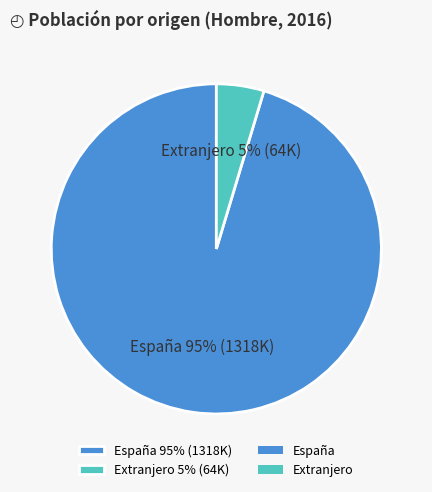

Which slice is the smallest?

Extranjero